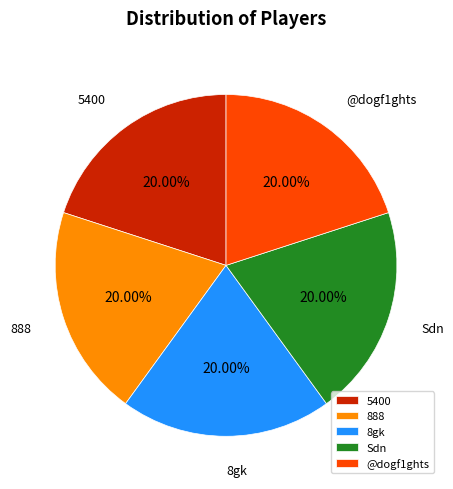

Approximately how many times larger is the value at 5400 compared to 8gk?

1.0